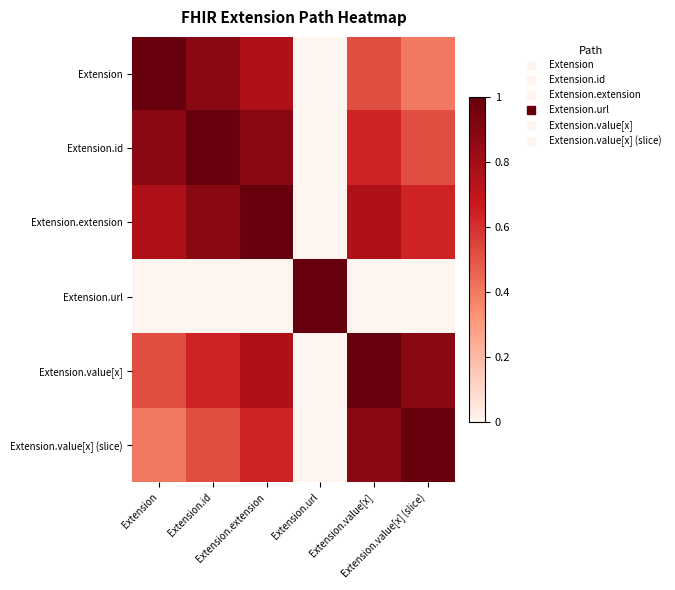

Between Extension.extension and Extension, which is larger?

Extension